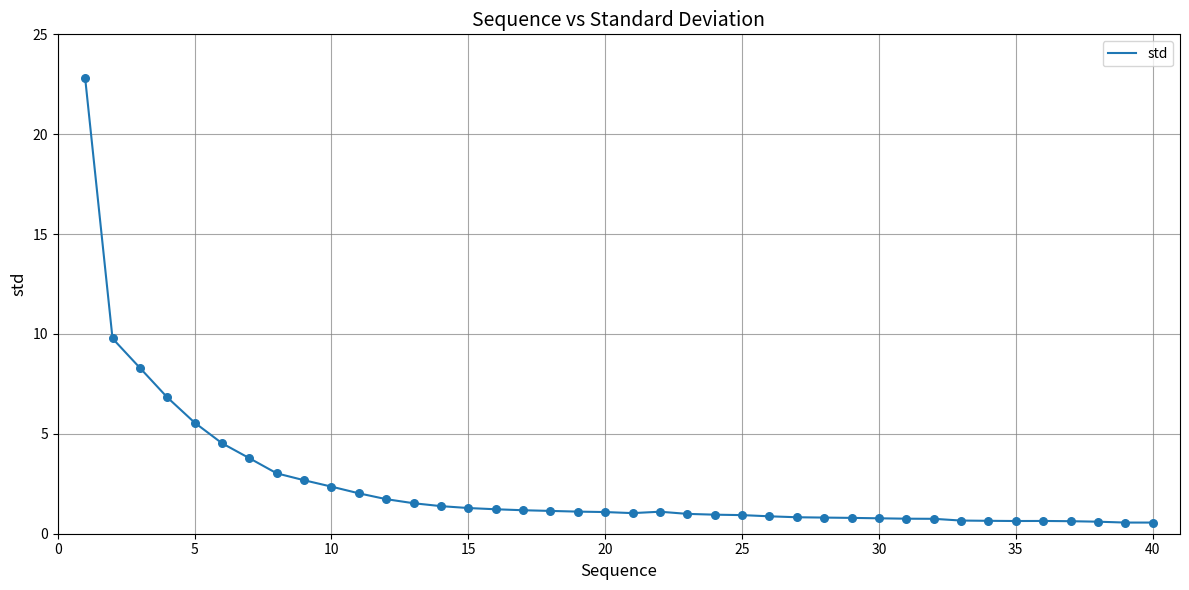

What is the minimum value shown in the chart?

0.6